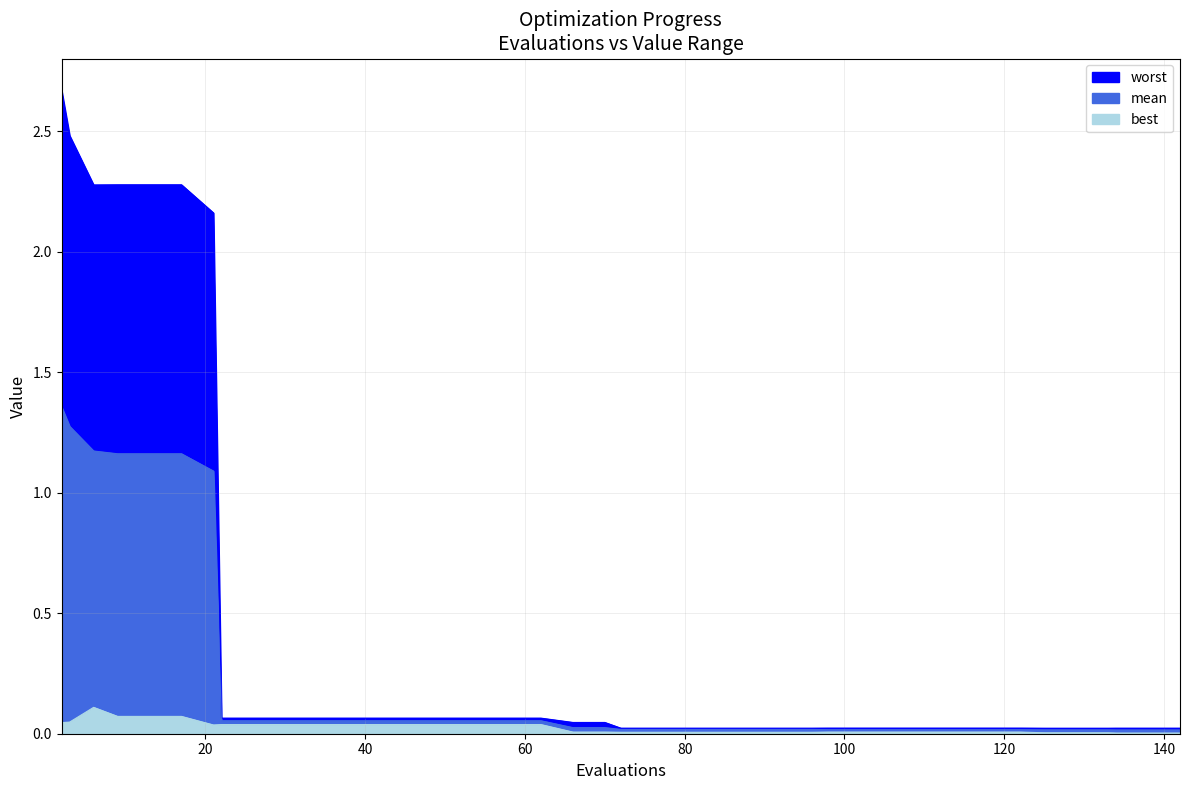

At which label is mean closest to 0?

37